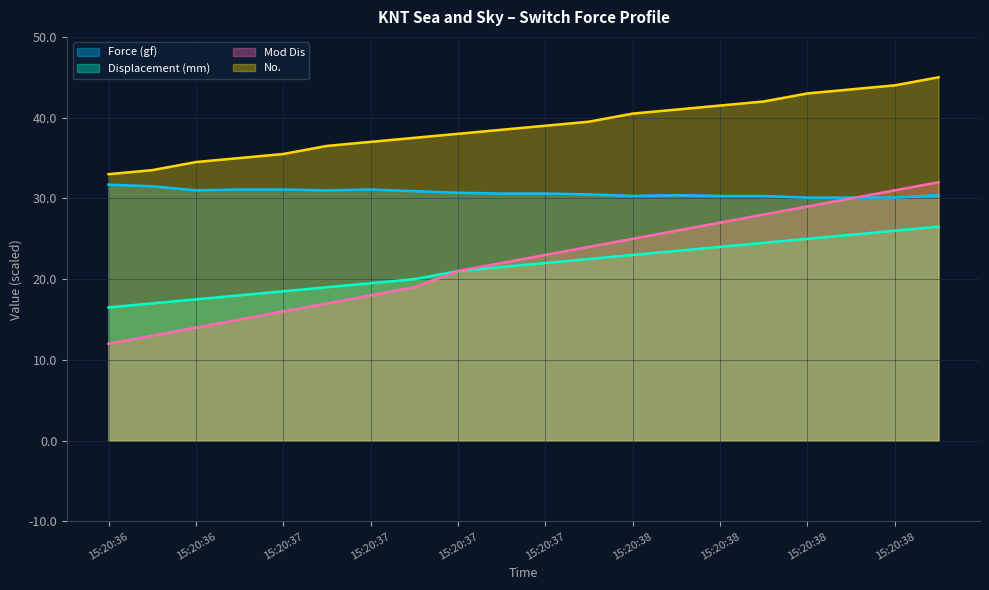

Reading left to right, what are all the values shown in this chart?

Force (gf): 31.7	31.5	31.0	31.1	31.1	31.0	31.1	30.9	30.7	30.6	30.6	30.5	30.3	30.4	30.3	30.3	30.1	30.1	30.1	30.4
Displacement (mm): 16.5	17.0	17.5	18.0	18.5	19.0	19.5	20.0	21.0	21.5	22.0	22.5	23.0	23.5	24.0	24.5	25.0	25.5	26.0	26.5
Mod Dis: 12.0	13.0	14.0	15.0	16.0	17.0	18.0	19.0	21.0	22.0	23.0	24.0	25.0	26.0	27.0	28.0	29.0	30.0	31.0	32.0
No.: 33.0	33.5	34.5	35.0	35.5	36.5	37.0	37.5	38.0	38.5	39.0	39.5	40.5	41.0	41.5	42.0	43.0	43.5	44.0	45.0